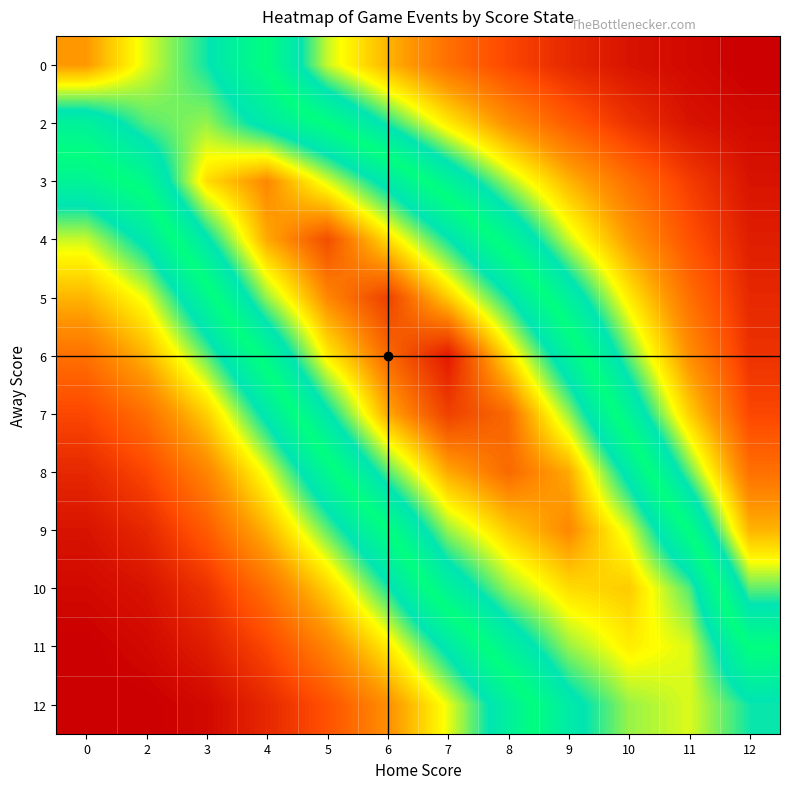

At which category is the sum across all series the highest?

7